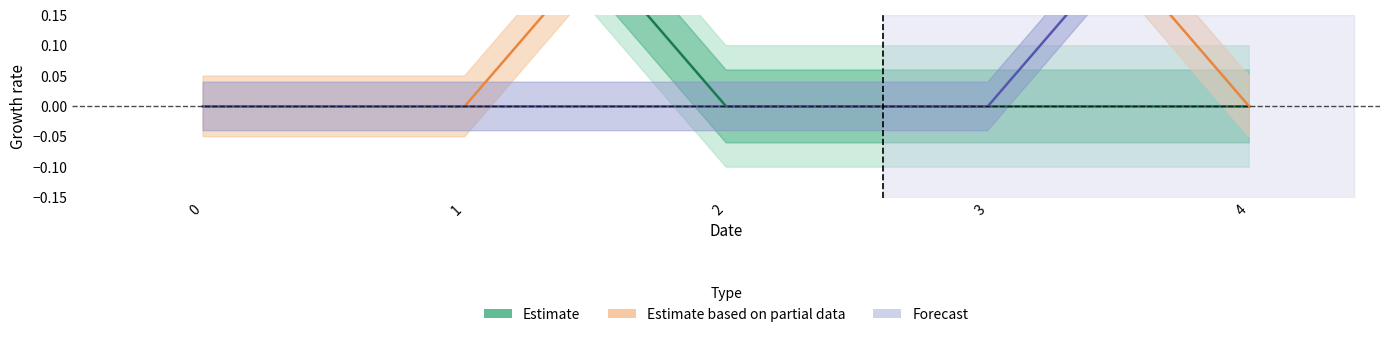

What is the sum of all Estimate based on partial data values?

1.0